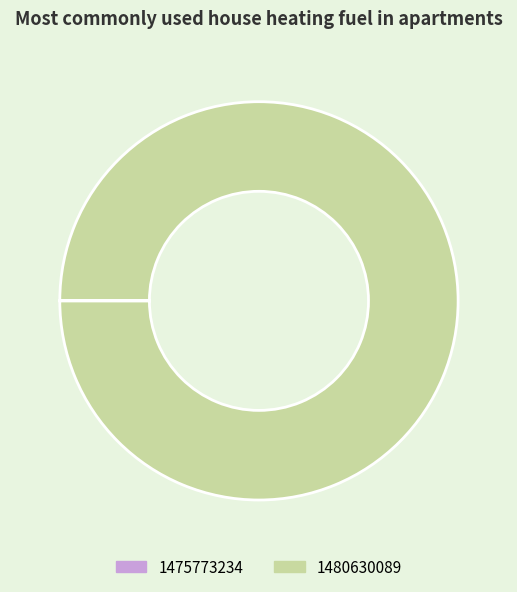

Which category has the biggest portion of the pie?

1480630089